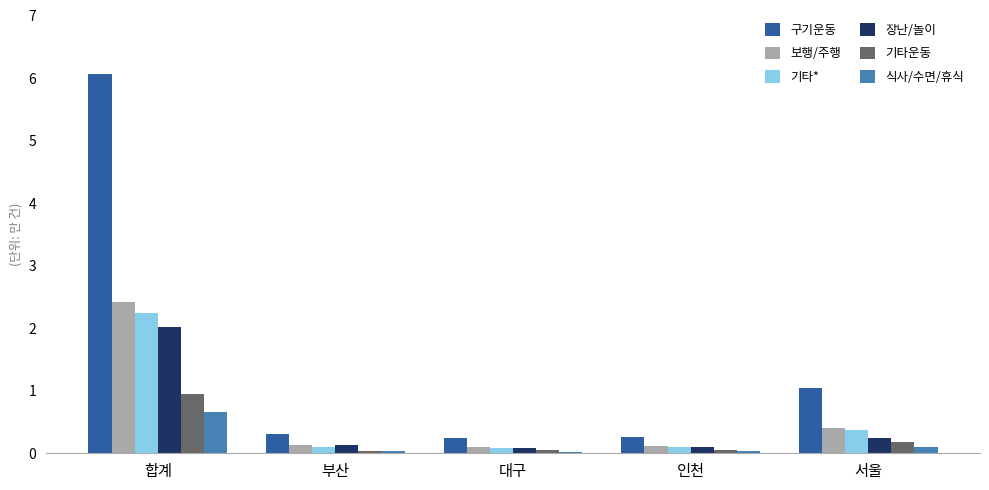

Which series has the widest spread of values?

구기운동